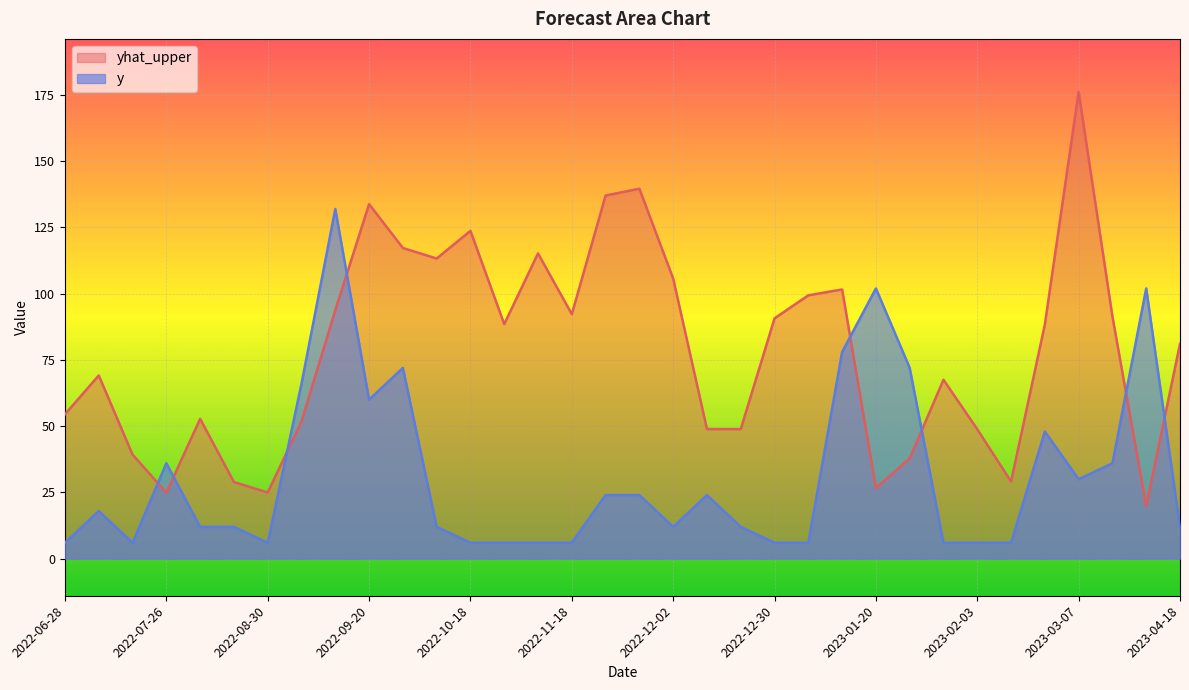

Is the value of yhat_upper at 2023-01-06 greater than the value of y at 2023-02-14?

Yes